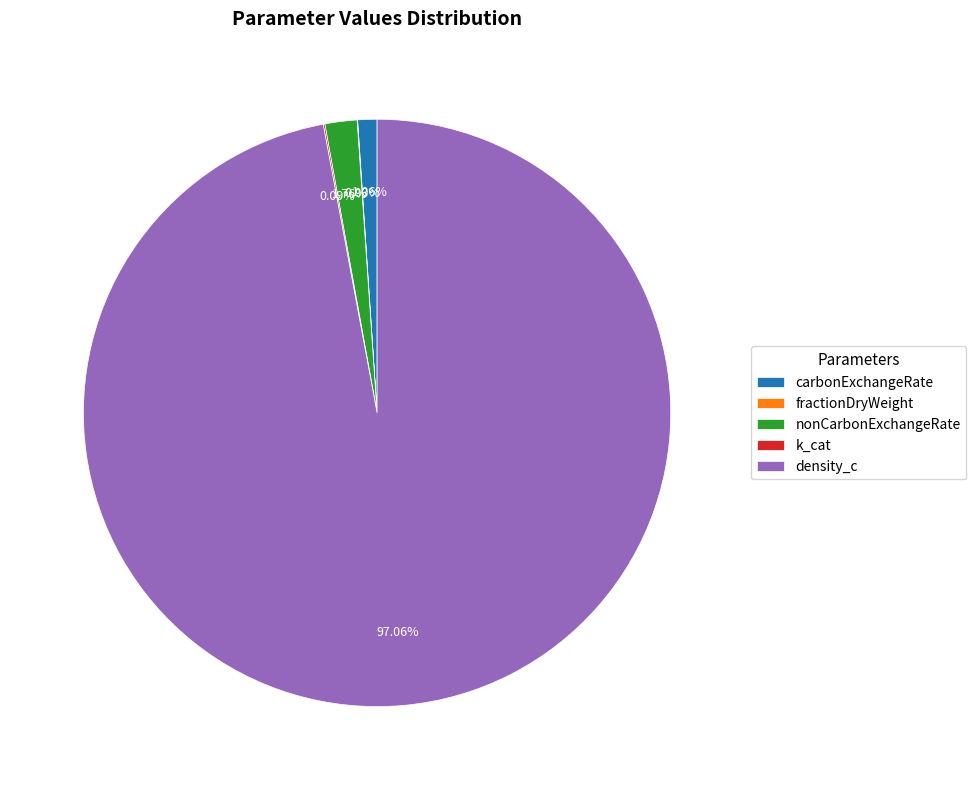

Which slice is the largest?

density_c